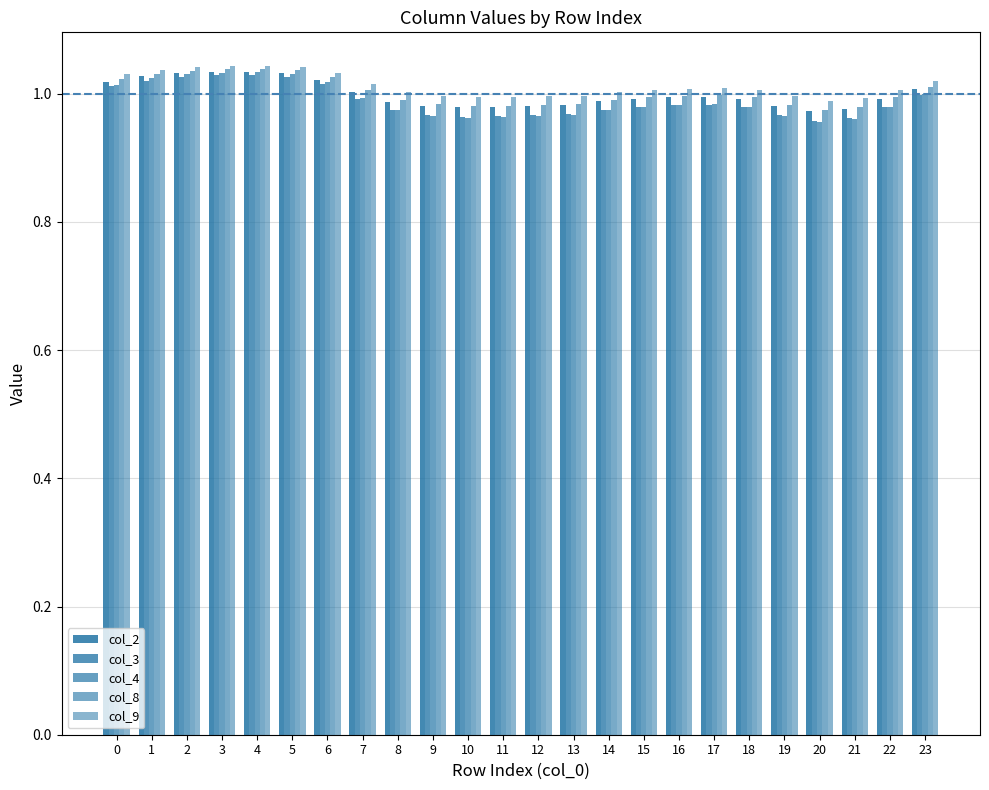

At how many categories does at least one series exceed 0?

24